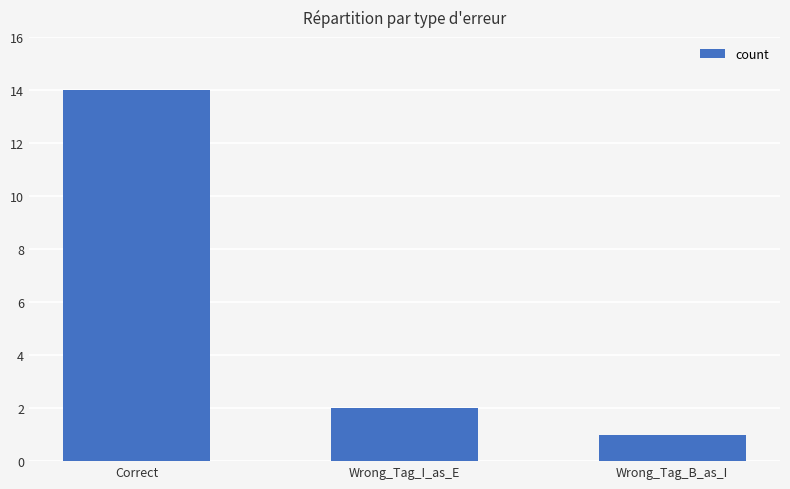

What is the label of the 2nd bar from the left?

Wrong_Tag_I_as_E